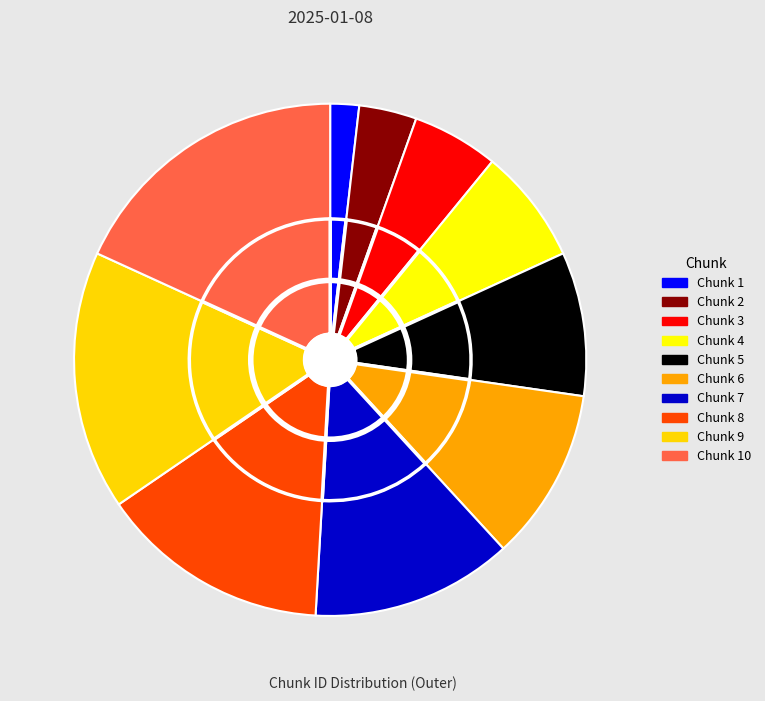

True or false: Chunk 6 accounts for 11% of the total.

True